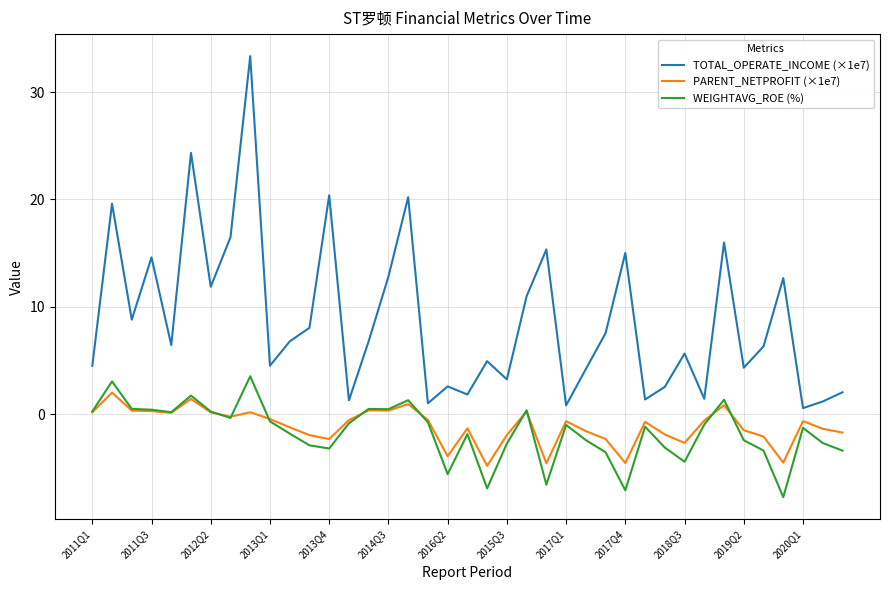

Which series has the largest range (max minus min)?

TOTAL_OPERATE_INCOME (×1e7)